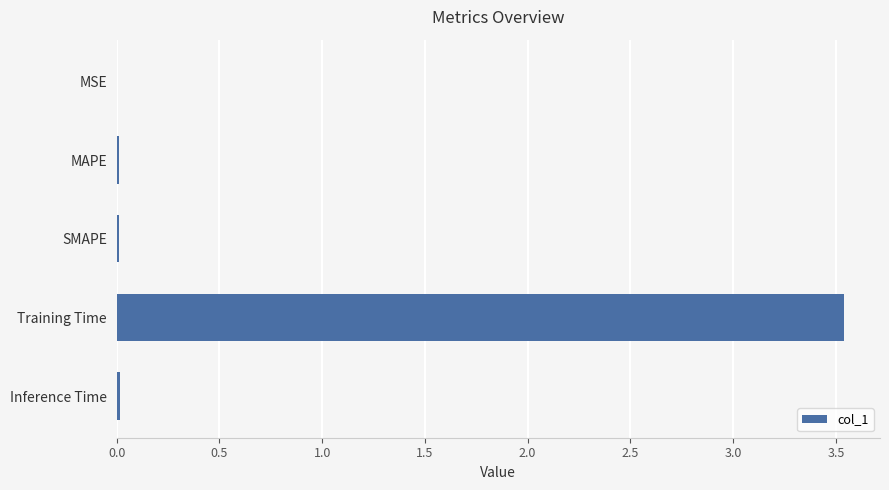

At which category does the chart reach its peak across all series?

Training Time